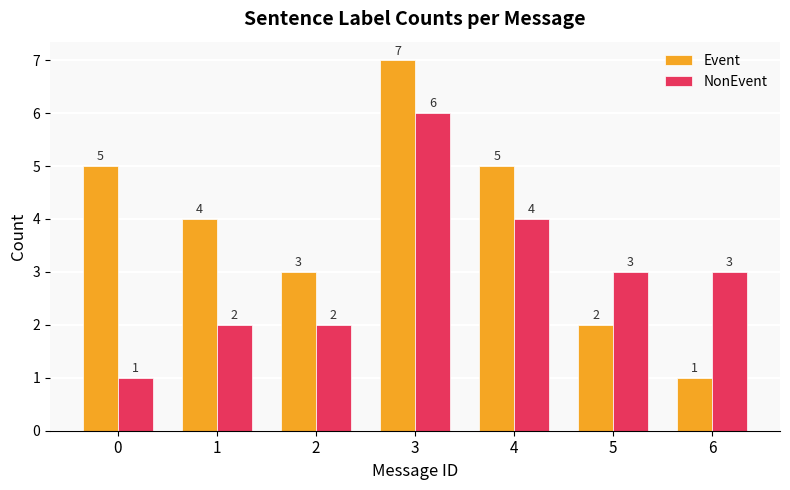

Rank the series by their average value, from lowest to highest.

NonEvent, Event